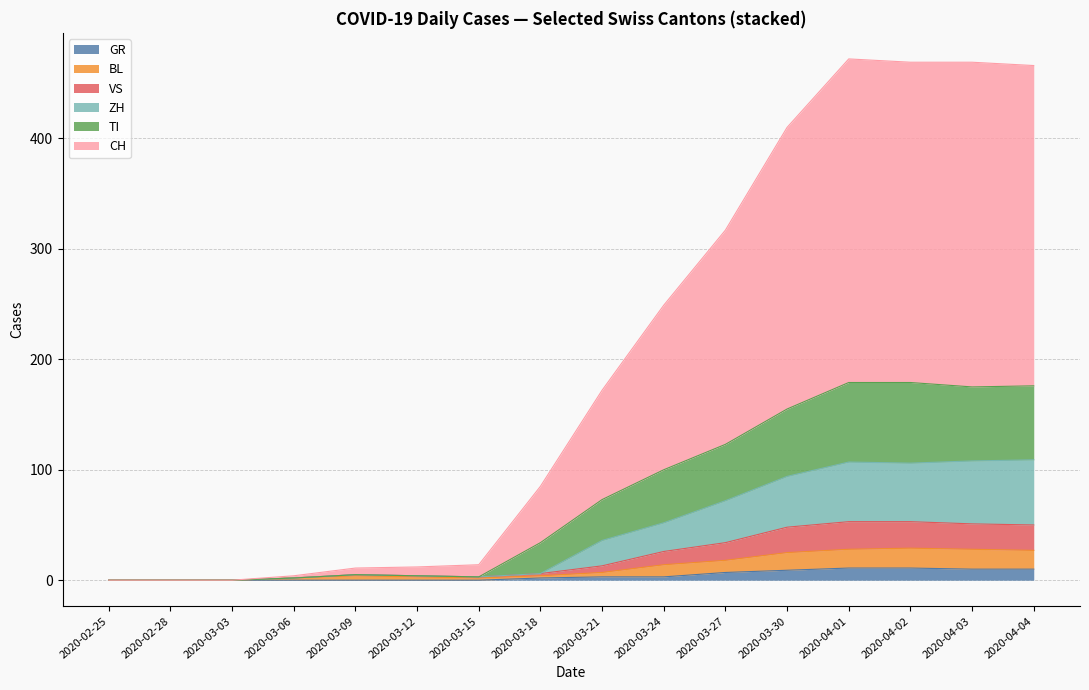

True or false: CH has a value of 402 at 2020-04-02.

False